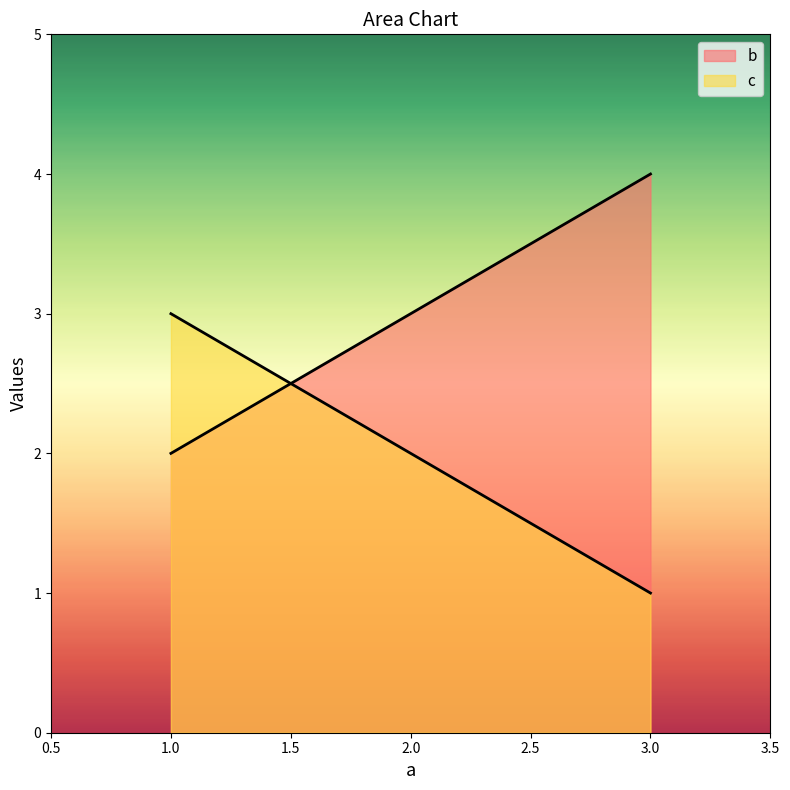

At 3, list the series in order from largest to smallest.

b, c